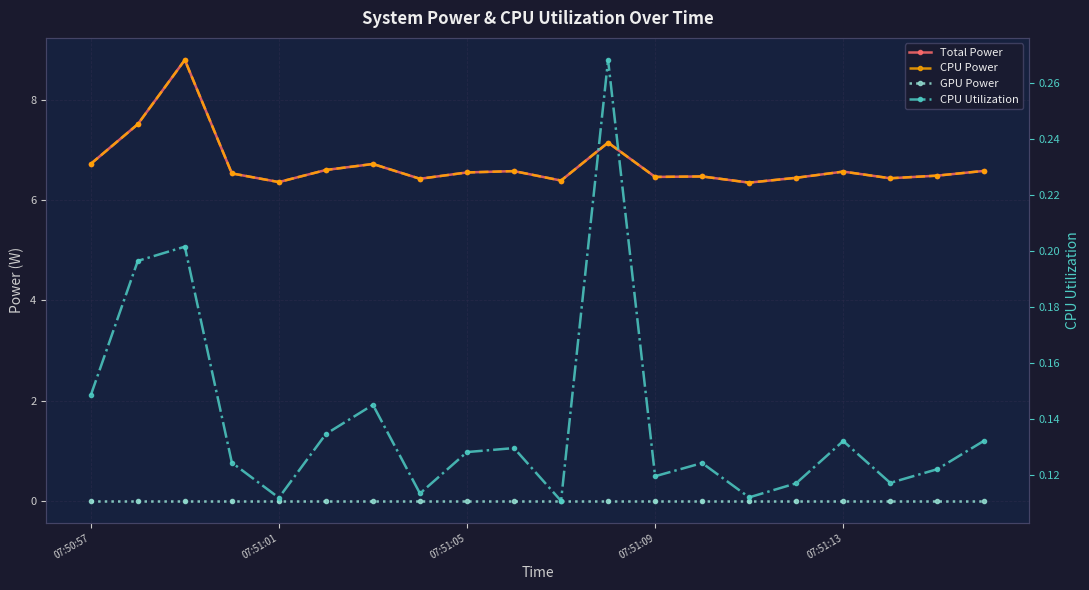

Does the chart display data point markers on the line(s)?

Yes